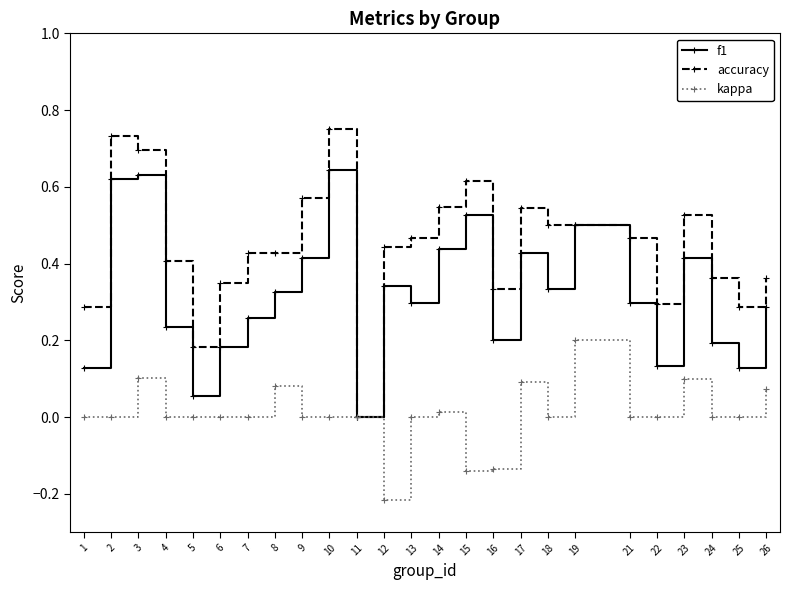

At which category does the chart reach its minimum across all series?

12